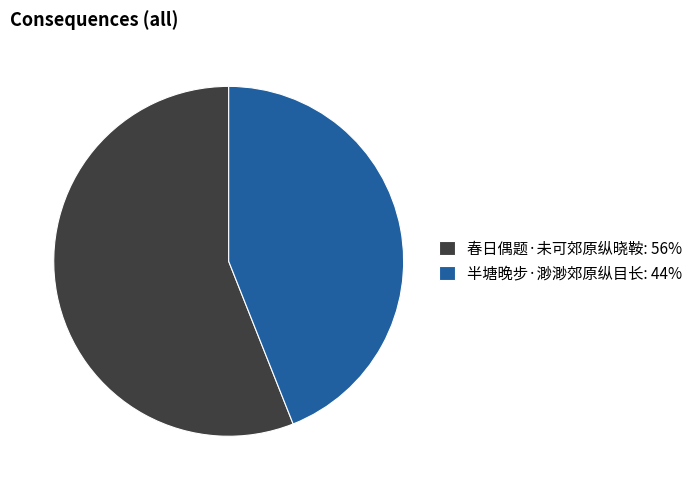

Between 半塘晚步·渺渺郊原纵目长 and 春日偶题·未可郊原纵晓鞍, which is larger?

春日偶题·未可郊原纵晓鞍